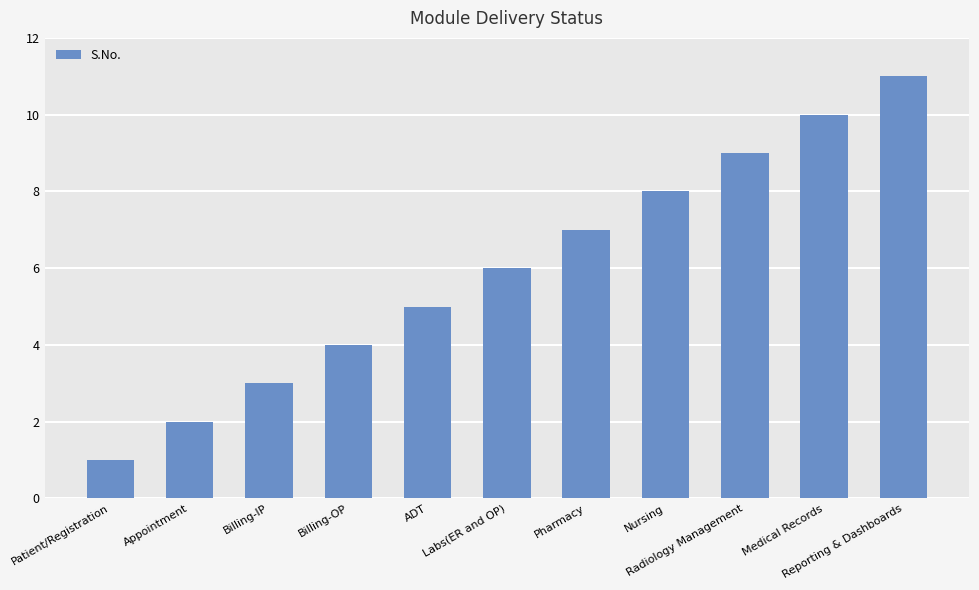

What is the label of the 9th bar from the left?

Radiology Management